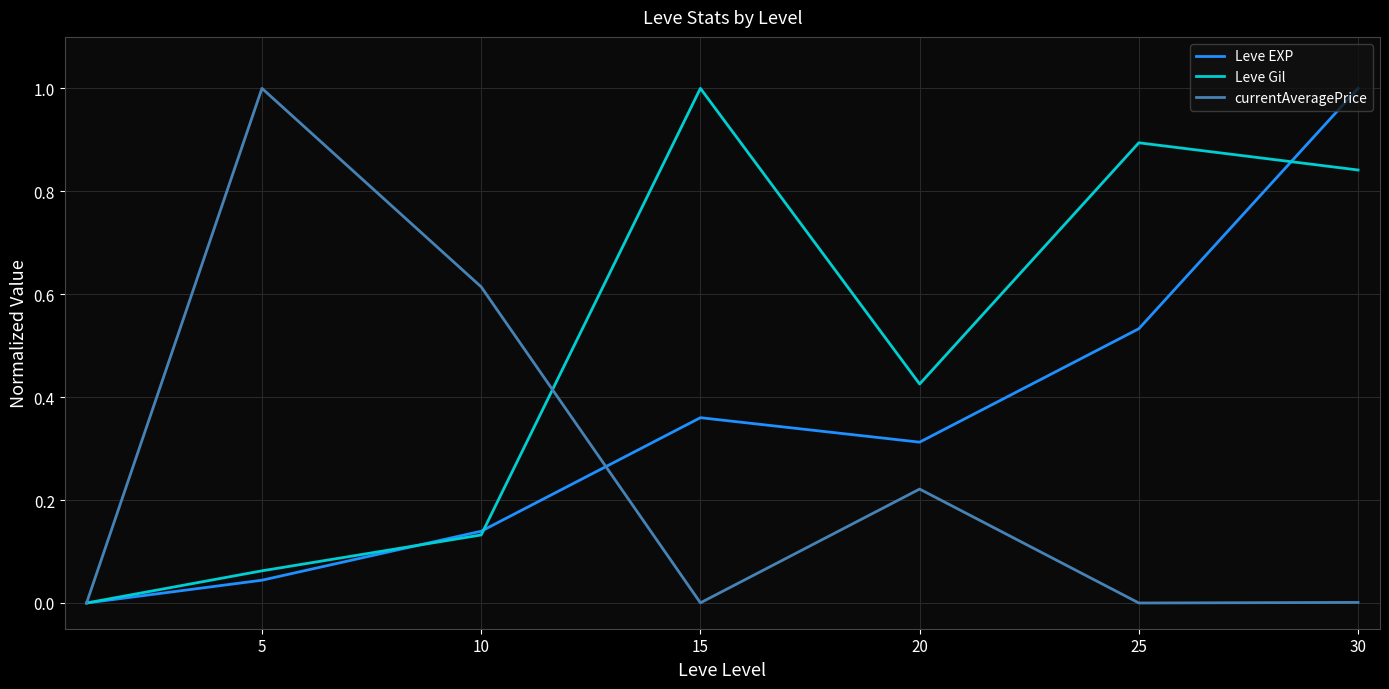

True or false: currentAveragePrice and Leve Gil cross at least once.

True